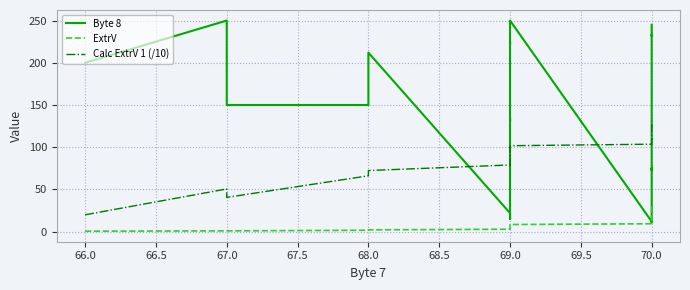

True or false: ExtrV and Byte 8 cross at least once.

False